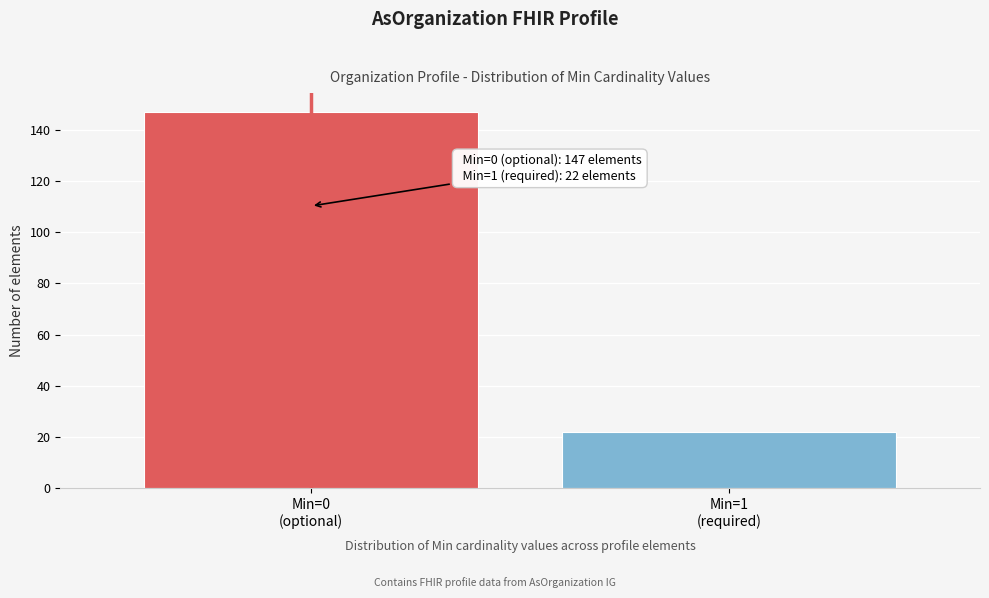

Reading left to right, transcribe all the data shown in this chart.

147	22